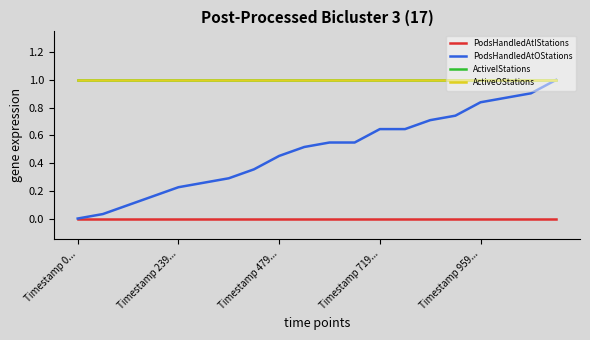

What is the highest value of the ActiveOStations series?

1.0